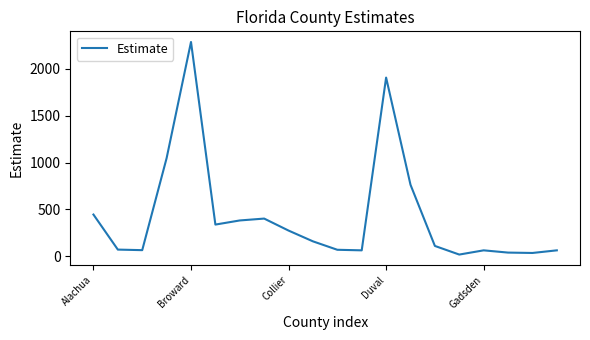

Does the chart have visible grid lines?

No